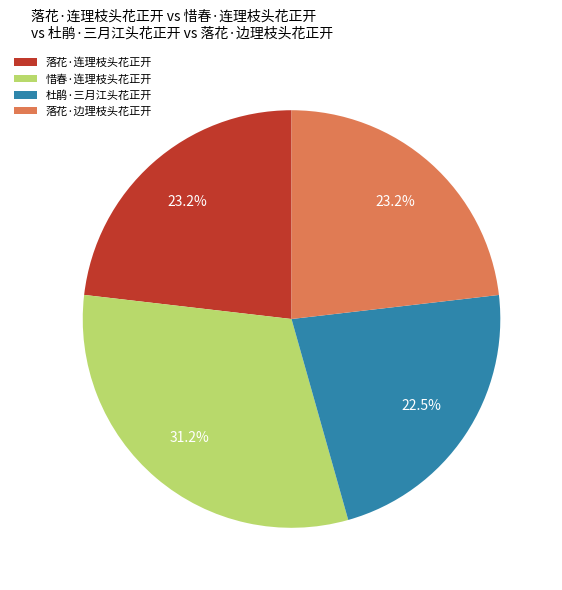

How much of the chart is everything except 落花·连理枝头花正开?

76.8%